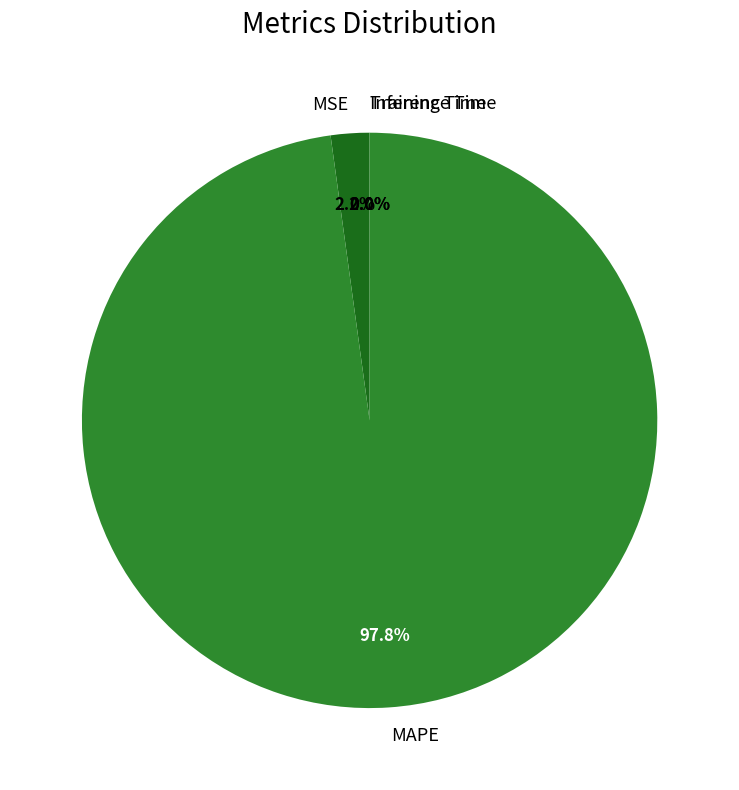

What is the largest slice in the pie chart?

MAPE